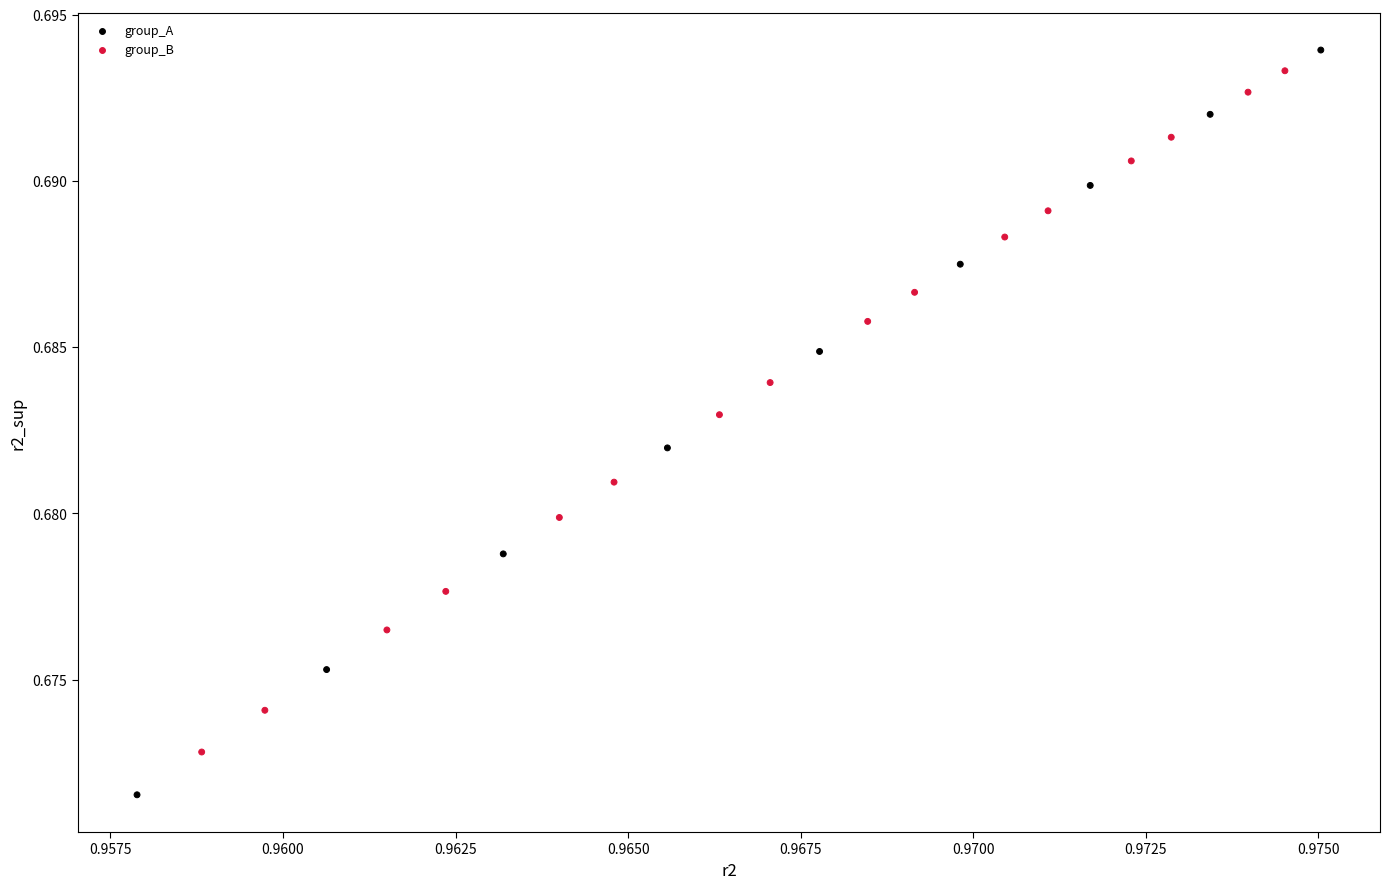

Count the number of points in this scatter plot.

25